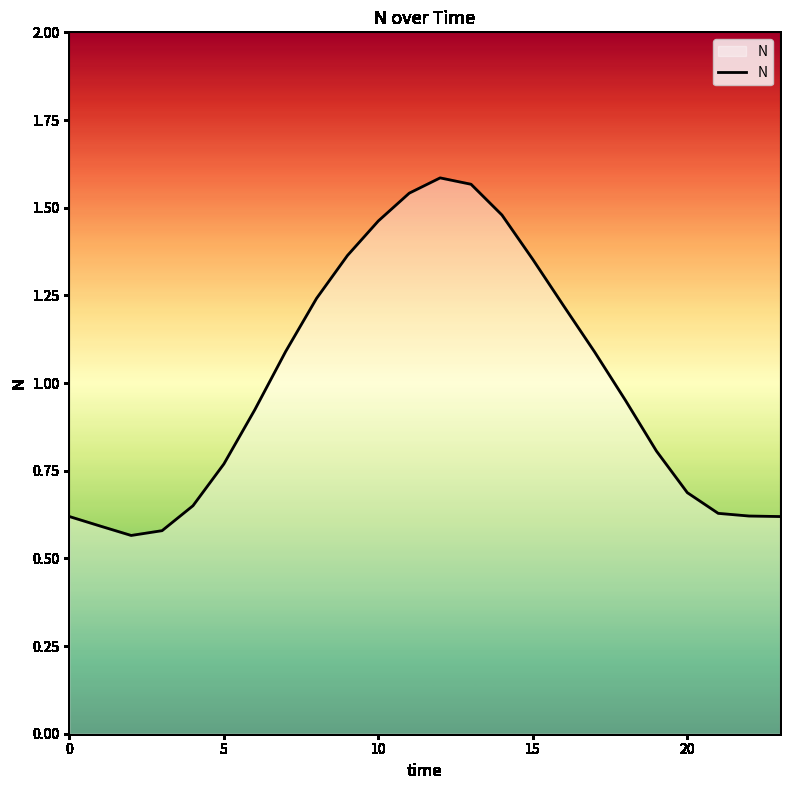

How many distinct data groups are displayed?

1